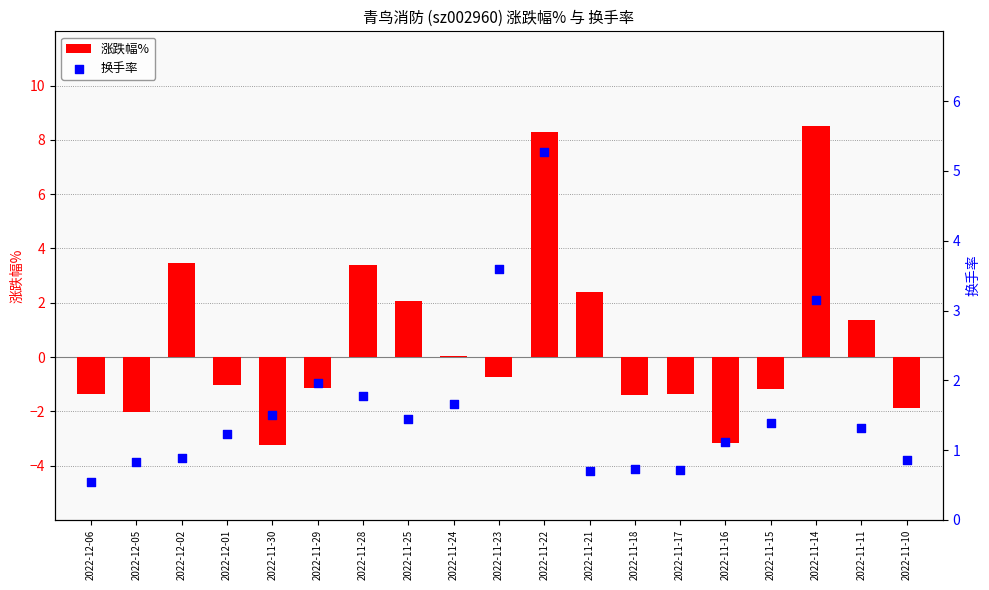

What are all the series names shown in the legend?

涨跌幅%, 换手率